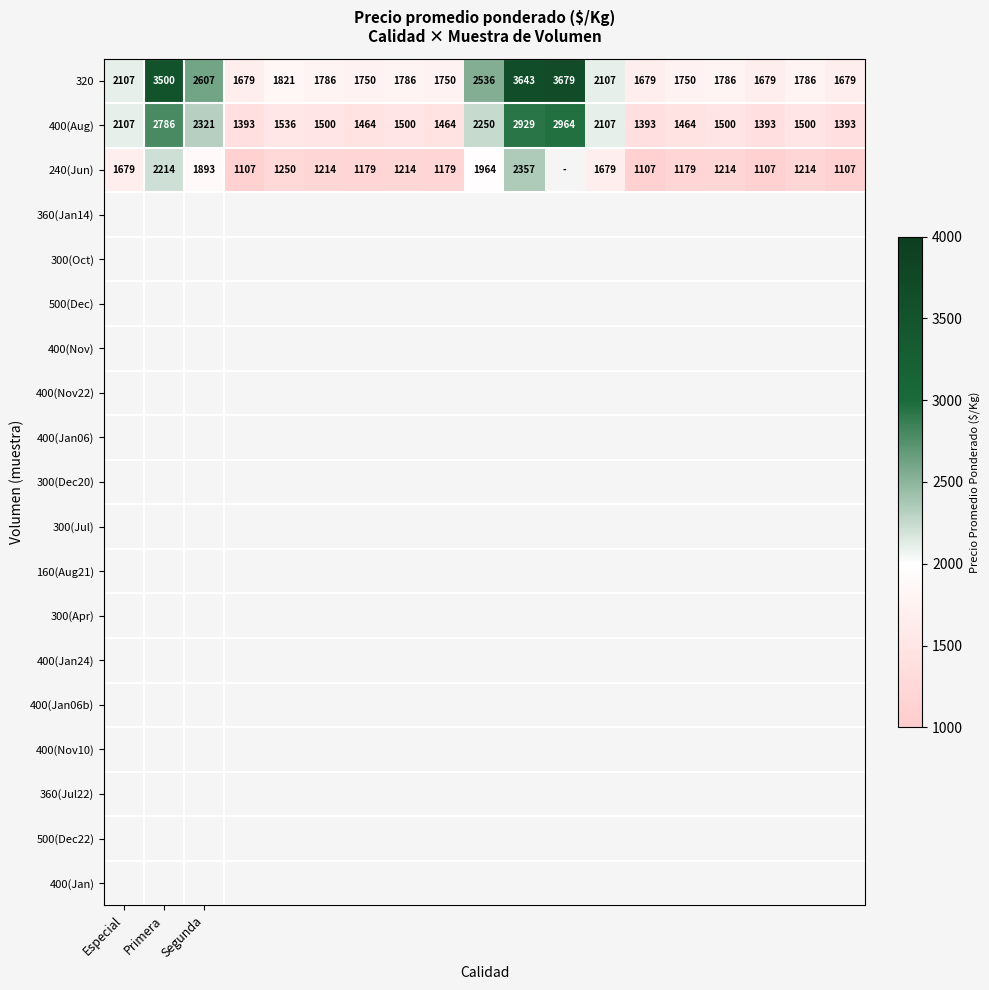

What is the total value across all series at 9?

6750.0